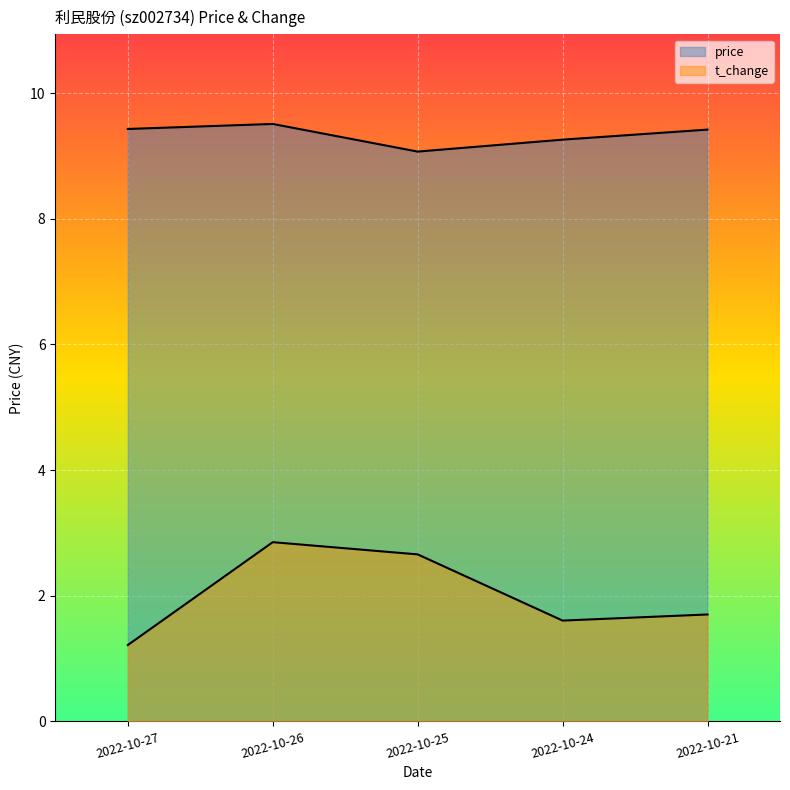

Which series has the largest total across all categories?

price